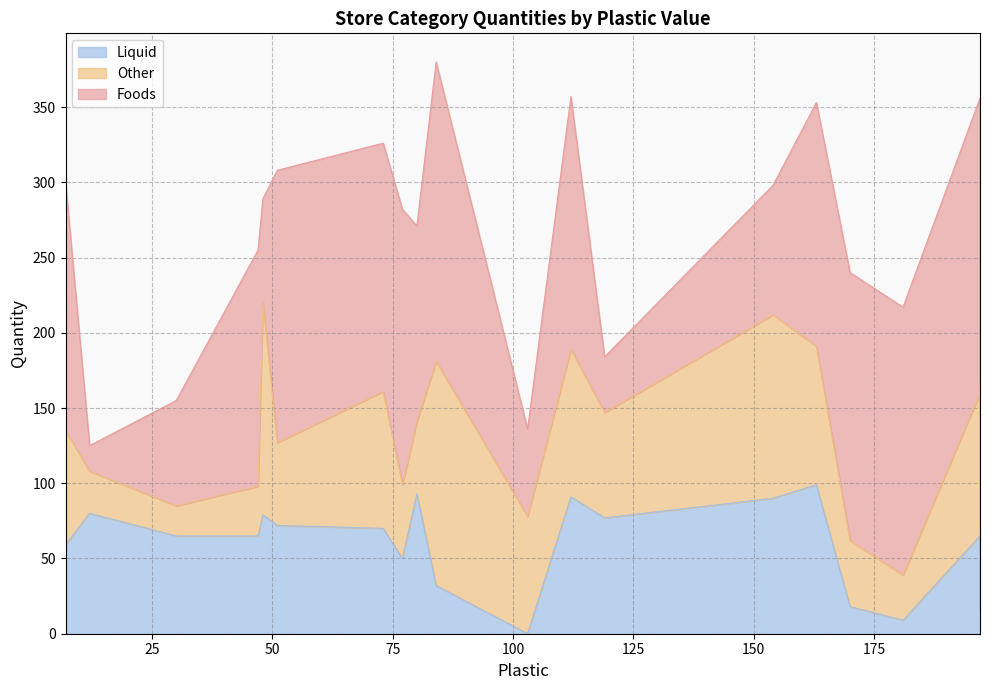

The value of Foods at 73 is 165. True or false?

True